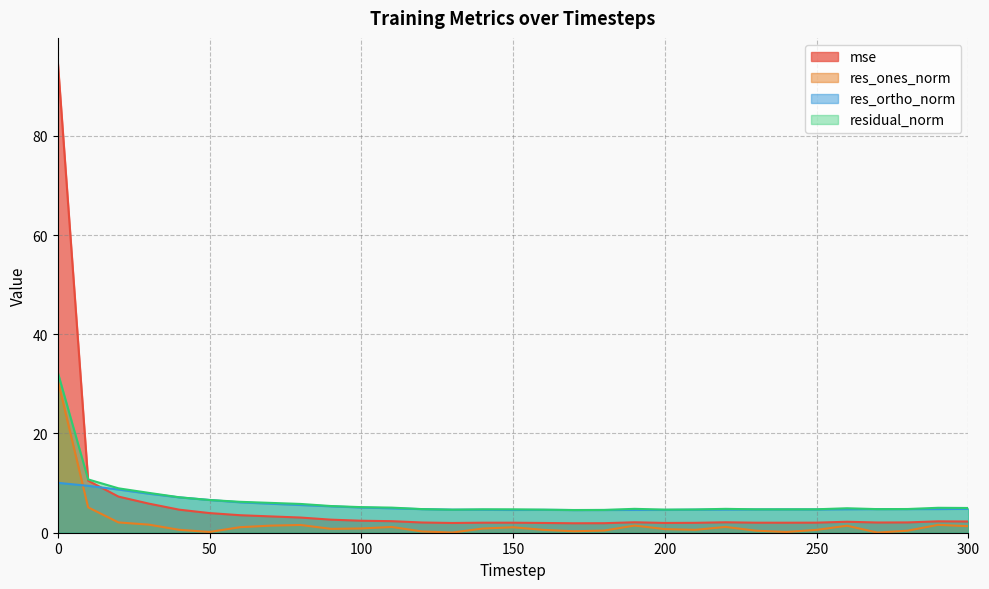

At 280, list the series in order from smallest to largest.

res_ones_norm, mse, res_ortho_norm, residual_norm